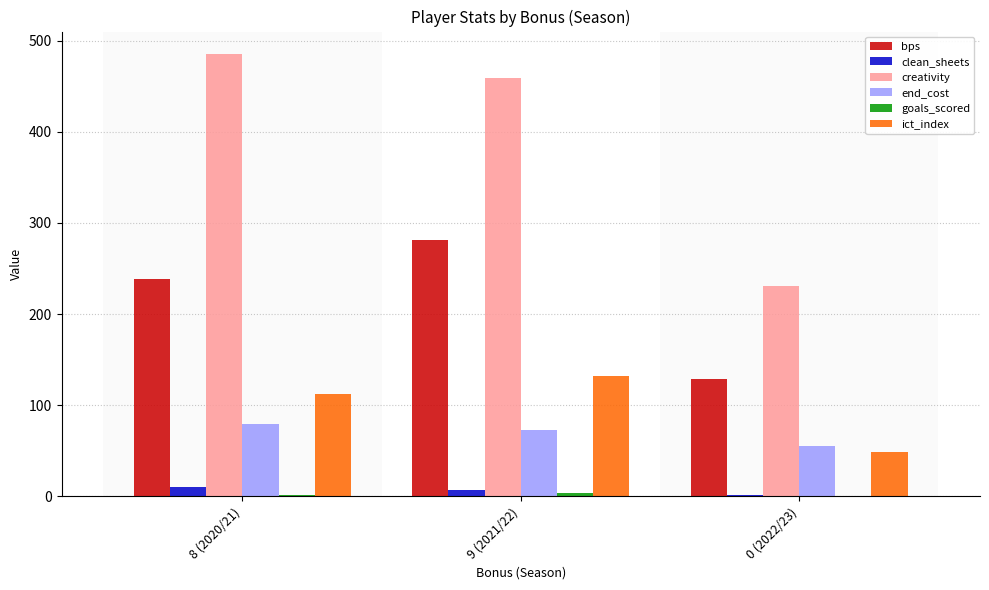

Between 9 (2021/22) and 0 (2022/23), which series saw the biggest shift?

creativity